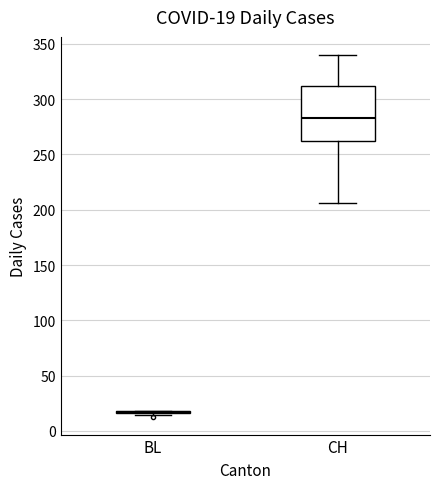

Which box is the tallest, from its lower edge to its upper edge?

CH